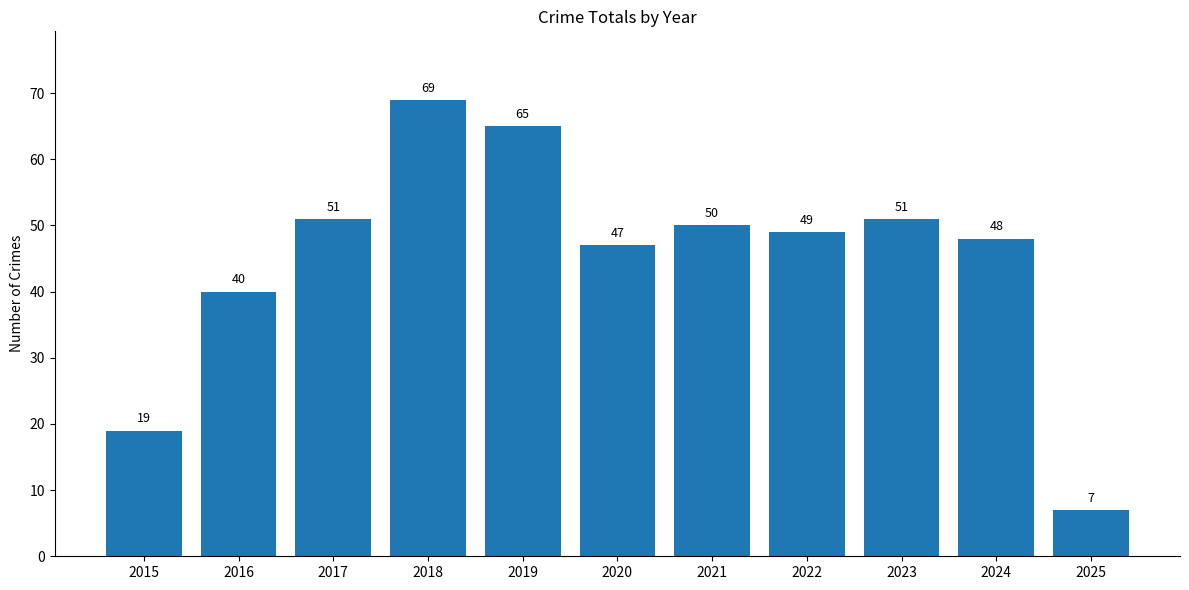

The chart shows a value of 50 at 2021. True or false?

True